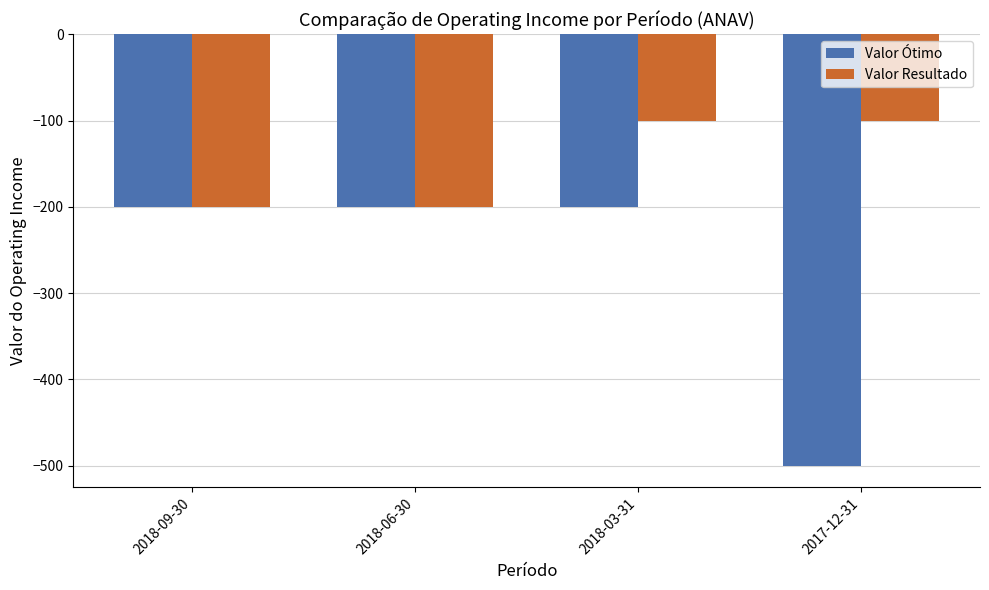

Which series changed the most between 2018-03-31 and 2017-12-31?

Valor Ótimo